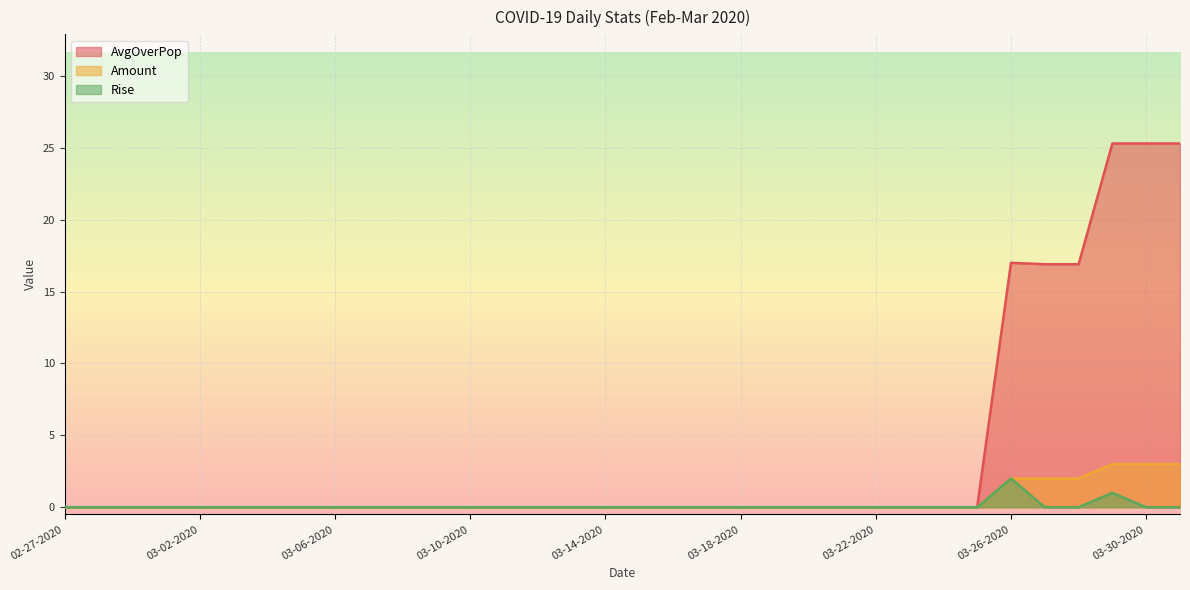

What is the label of the 7th point from the right?

03-25-2020